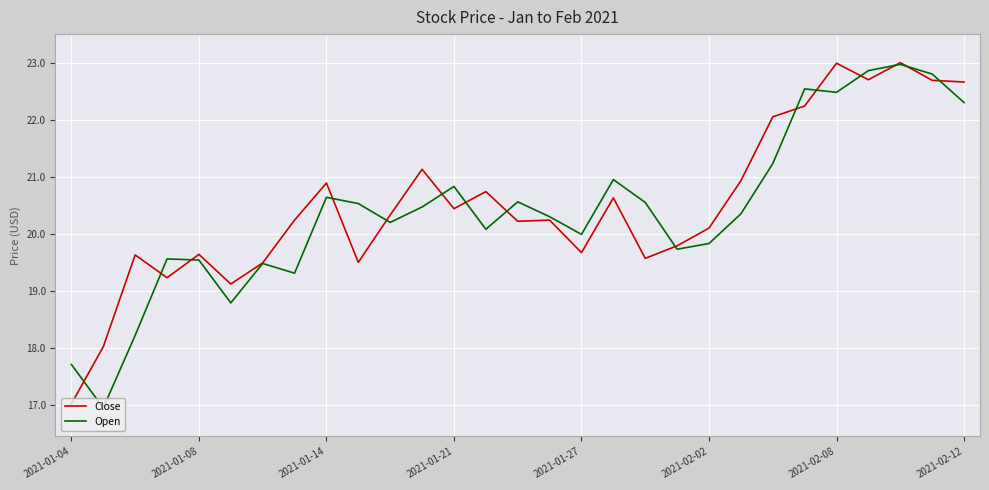

What is the greatest value displayed?

23.0